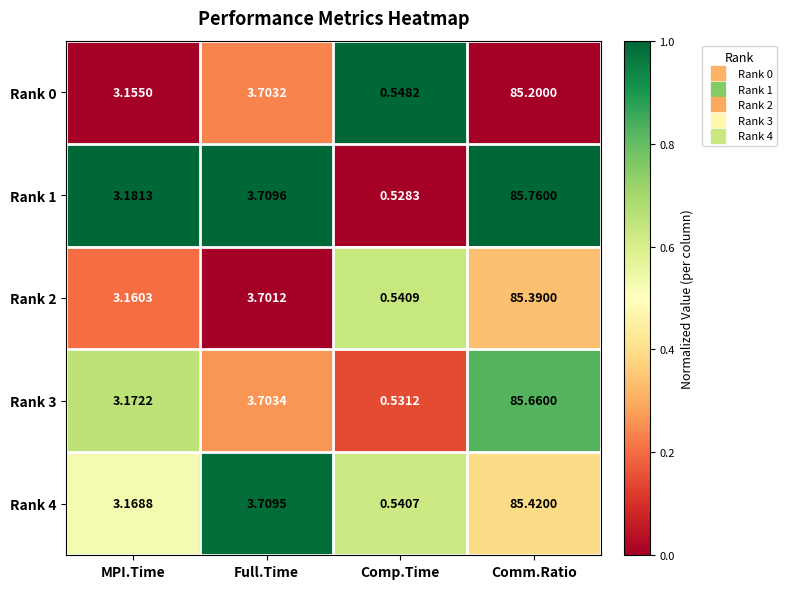

At which label does Rank 2 first exceed 3?

MPI.Time